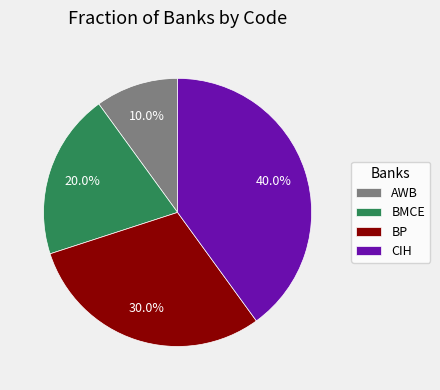

How many segments does this pie chart have?

4